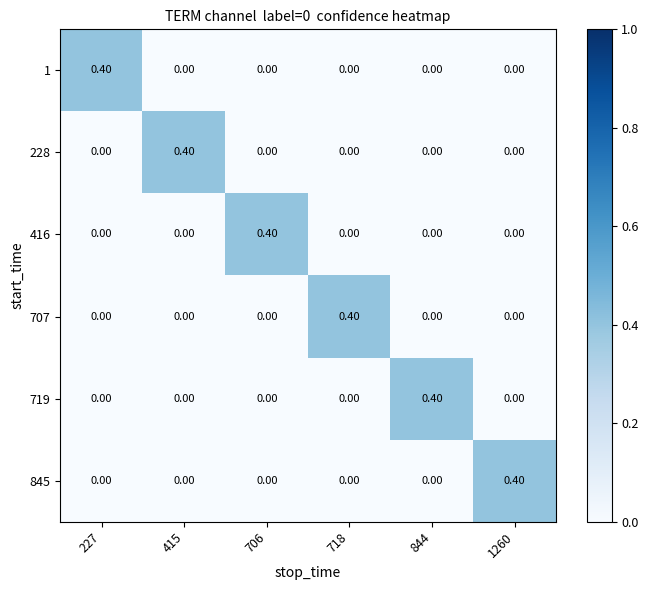

What is the difference between the highest and lowest values at 227?

0.4